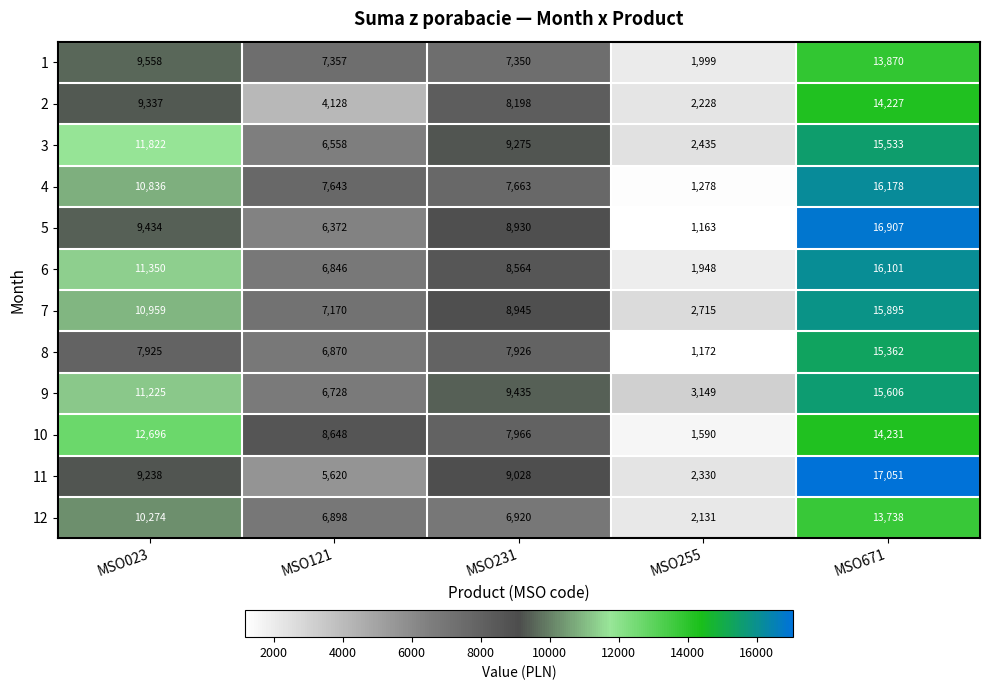

True or false: 5 has a value of 1163 at MSO255.

True